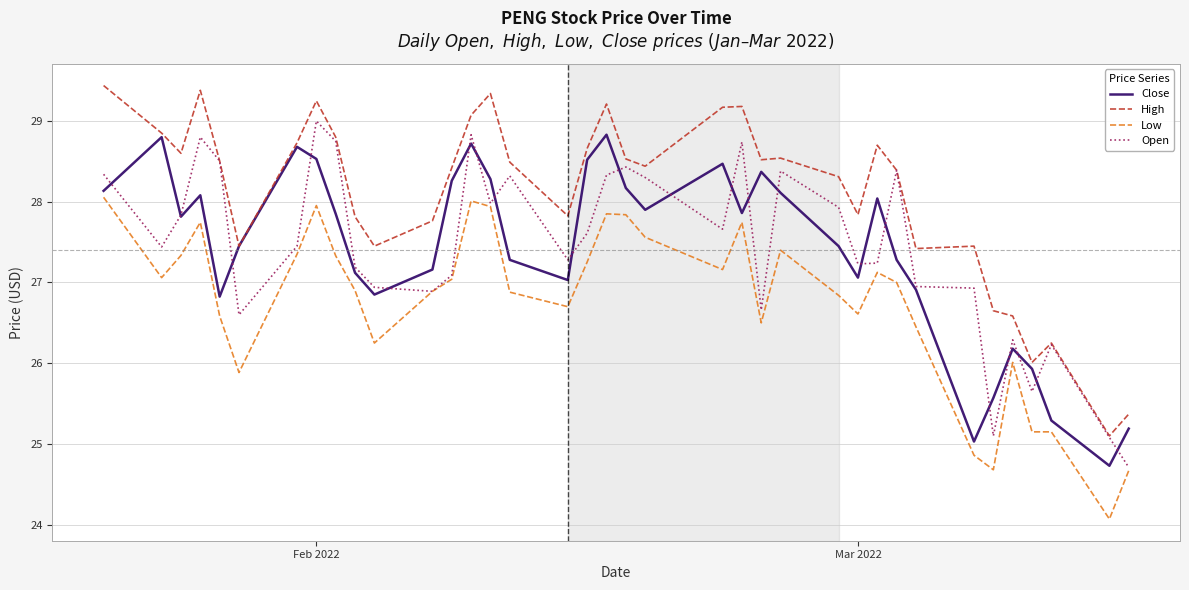

What is the maximum value for Open?

29.0